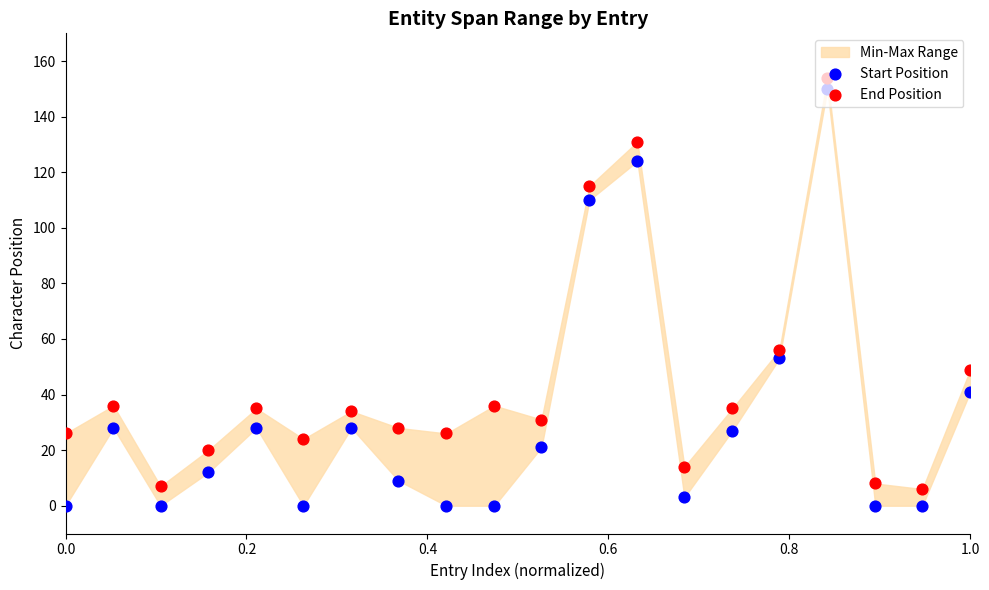

Which series has the largest total across all categories?

End Position